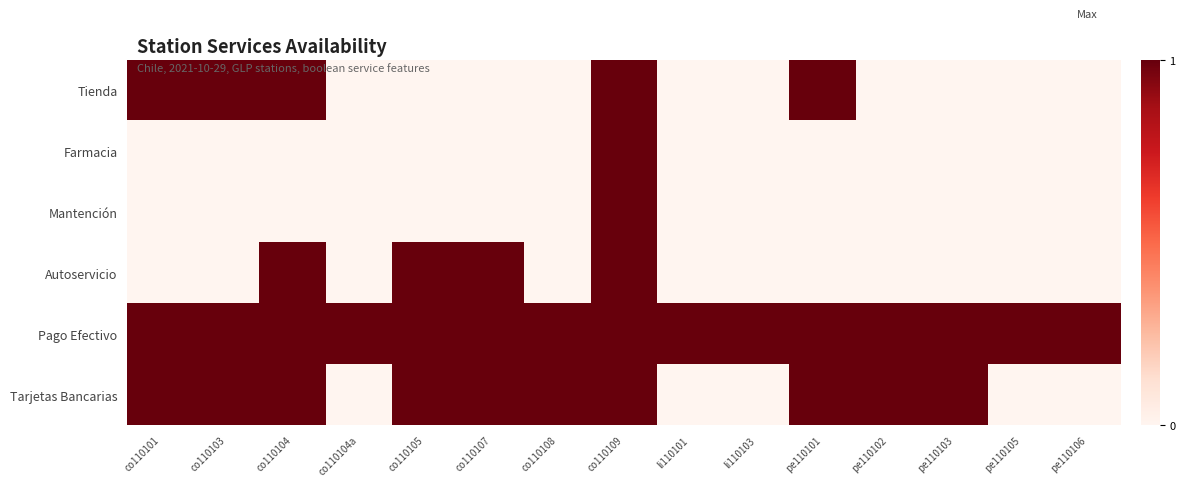

Which series has the largest total across all categories?

Pago Efectivo